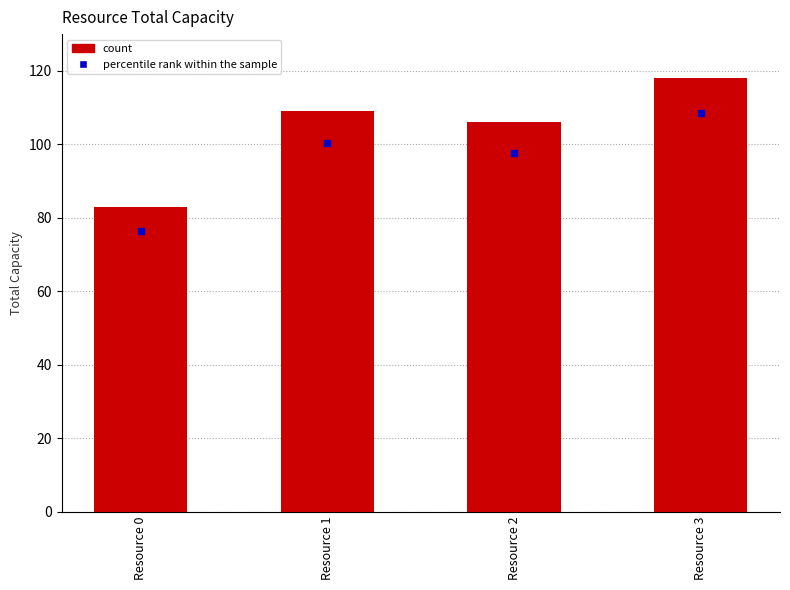

Between Resource 3 and Resource 0, which is larger?

Resource 3